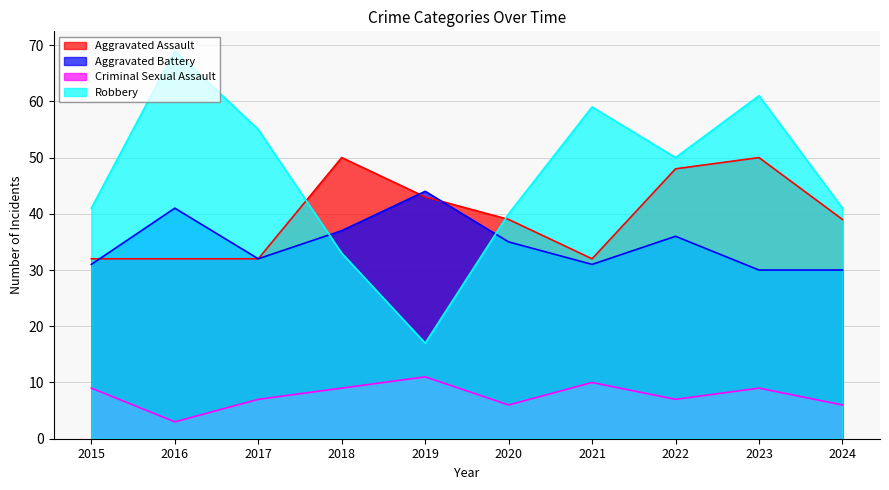

What are all the series names shown in the legend?

Aggravated Assault, Aggravated Battery, Criminal Sexual Assault, Robbery